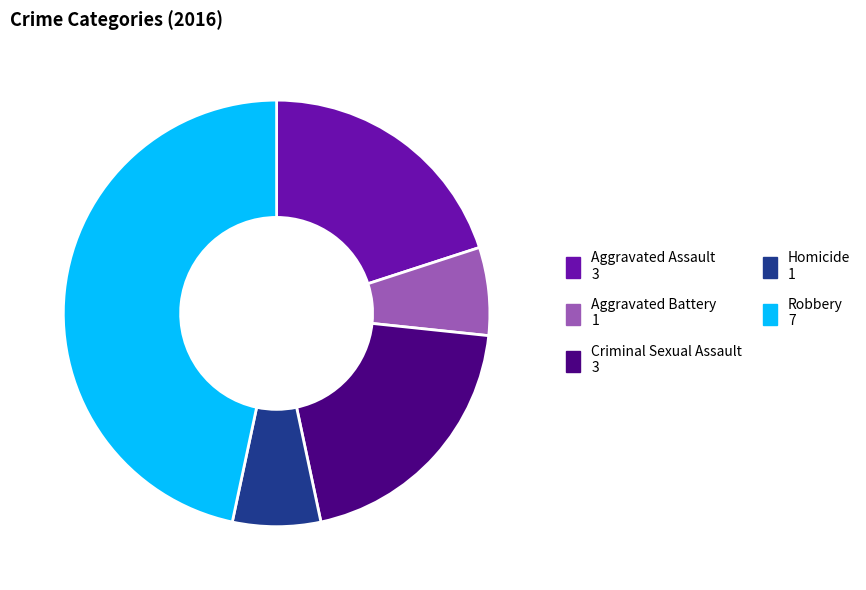

Approximately how many times larger is the value at Robbery compared to Aggravated Battery?

7.0